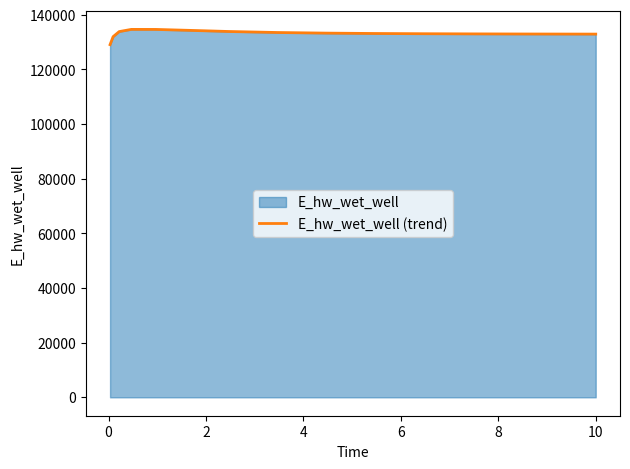

What is the difference between the maximum and minimum values?

5585.0